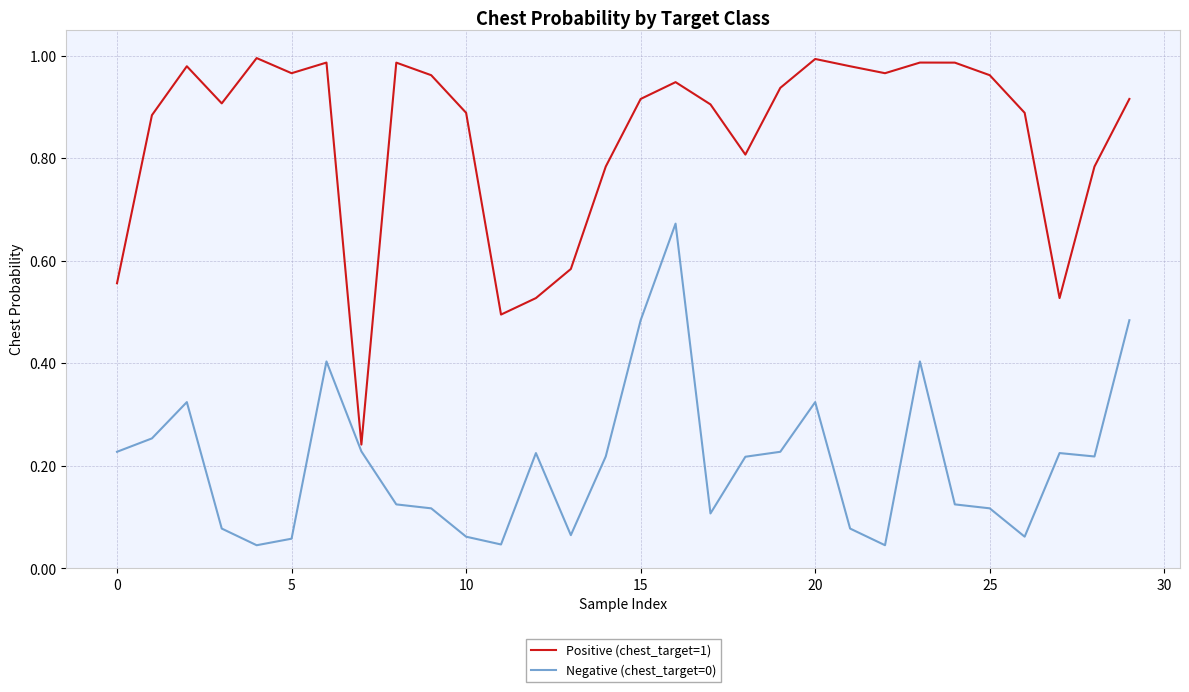

Which series has the largest range (max minus min)?

Positive (chest_target=1)